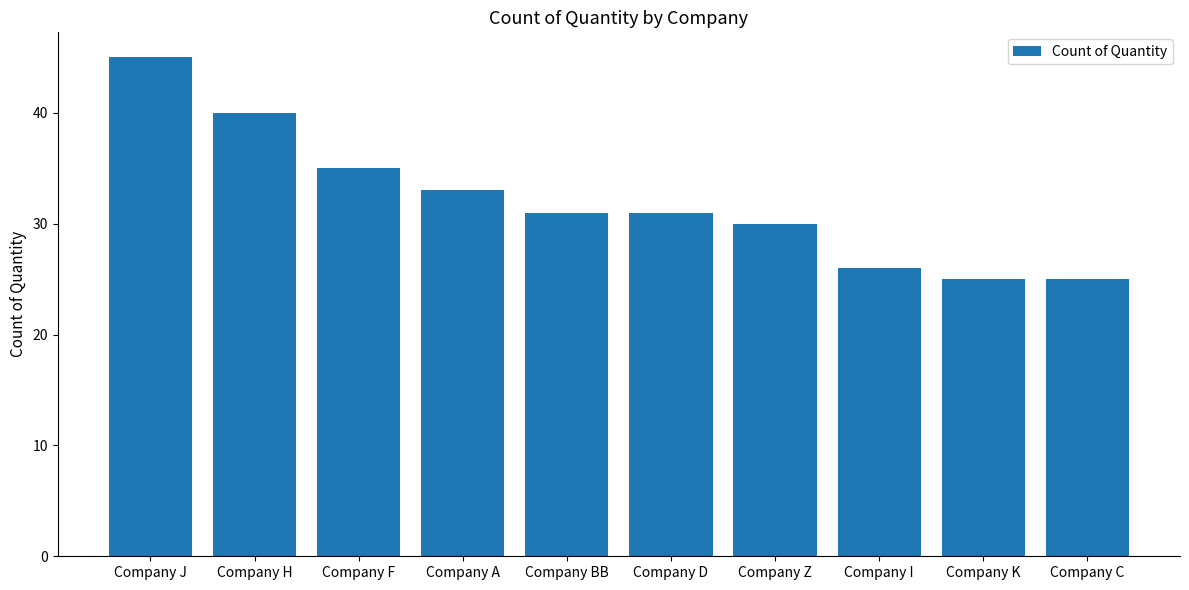

True or false: the data shows 61 at Company H.

False